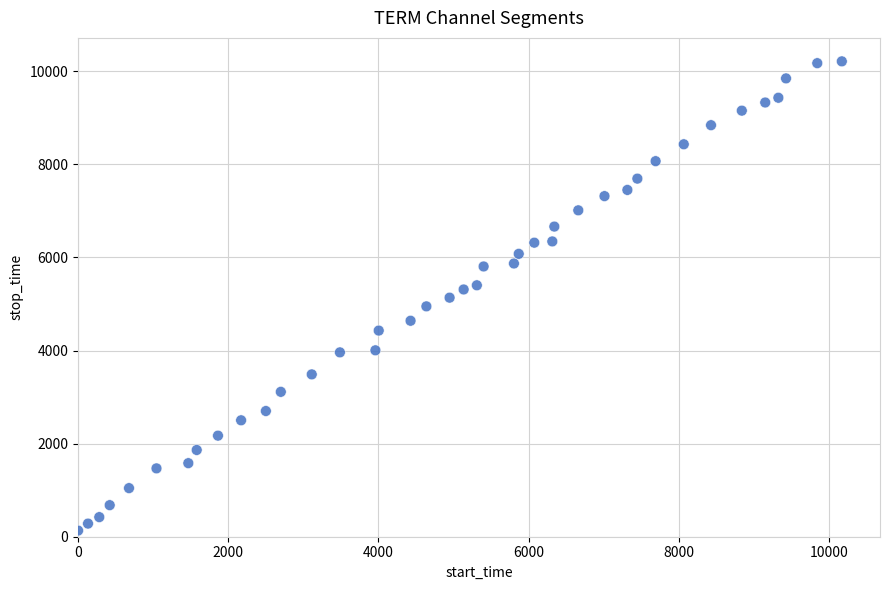

What is the range of X values (max minus min)?

10172